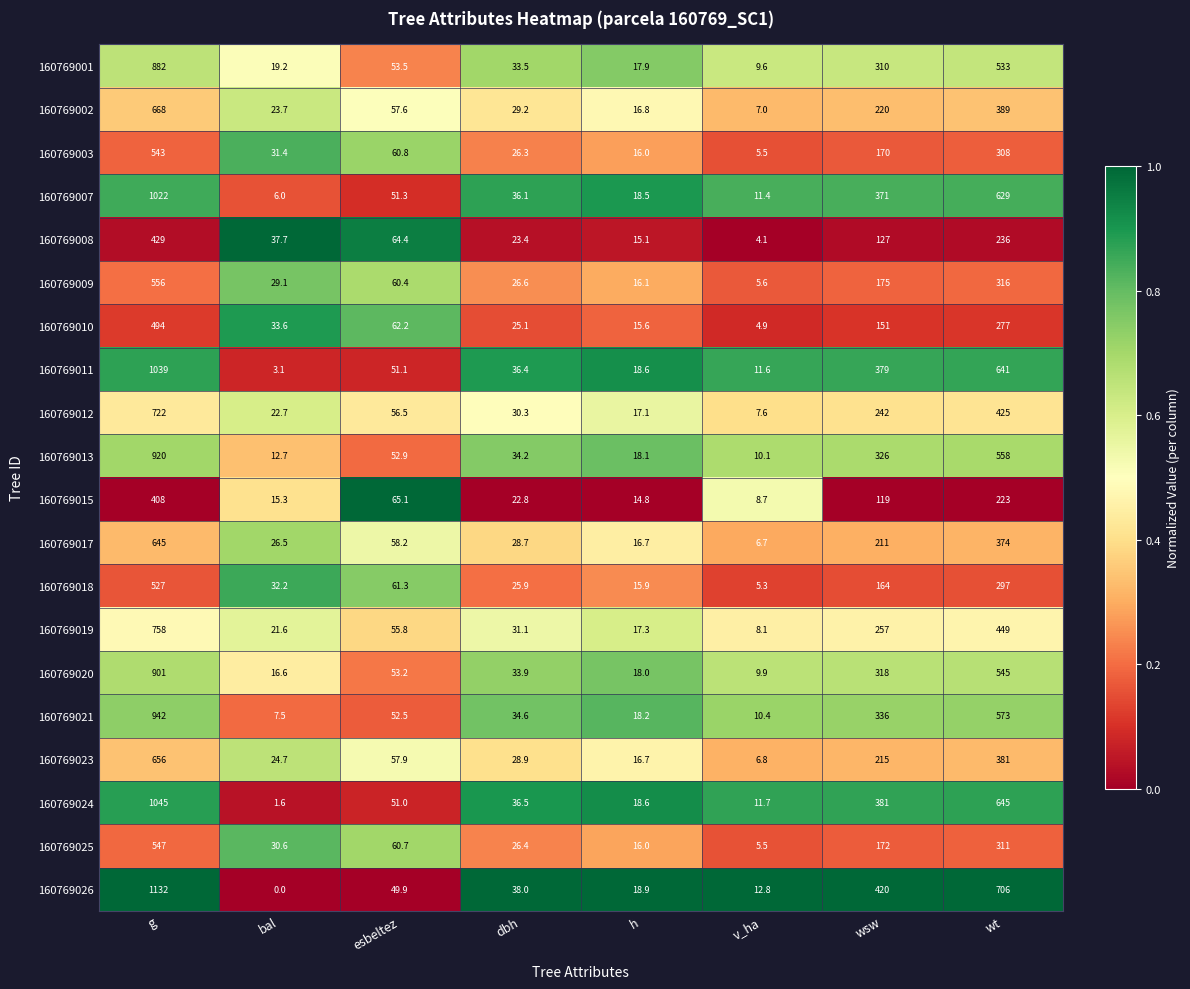

At esbeltez, list the series in order from largest to smallest.

160769015, 160769008, 160769010, 160769018, 160769003, 160769025, 160769009, 160769017, 160769023, 160769002, 160769012, 160769019, 160769001, 160769020, 160769013, 160769021, 160769007, 160769011, 160769024, 160769026